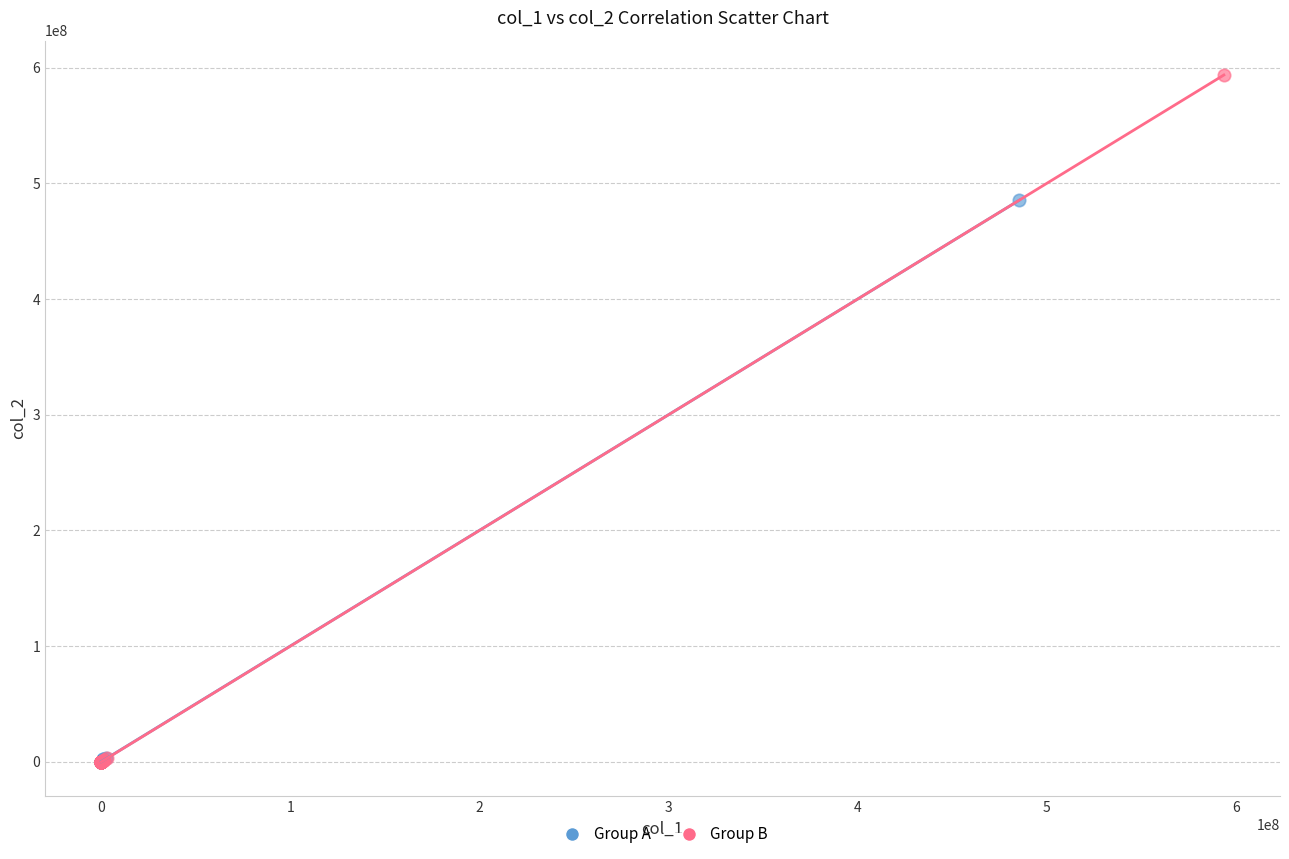

Which series has the widest spread of Y values?

Group B